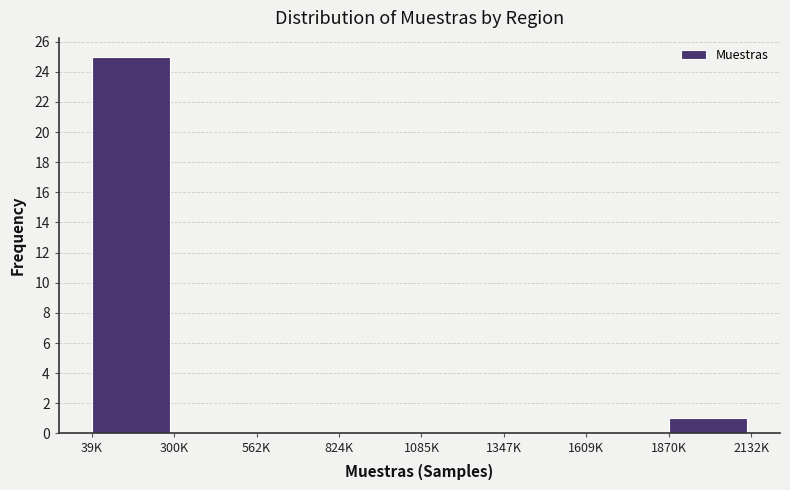

Reading left to right, list all the values displayed in this chart.

39K=25	300K=0	562K=0	824K=0	1085K=0	1347K=0	1609K=0	1870K=1